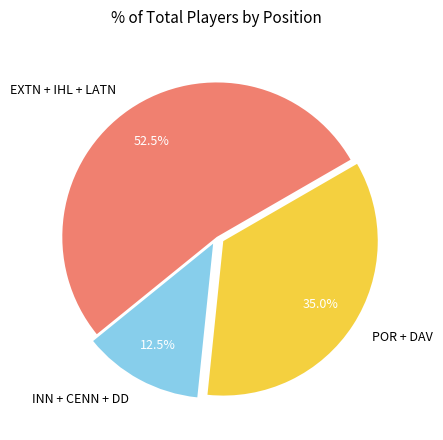

Rank the categories by value from lowest to highest.

INN + CENN + DD, POR + DAV, EXTN + IHL + LATN